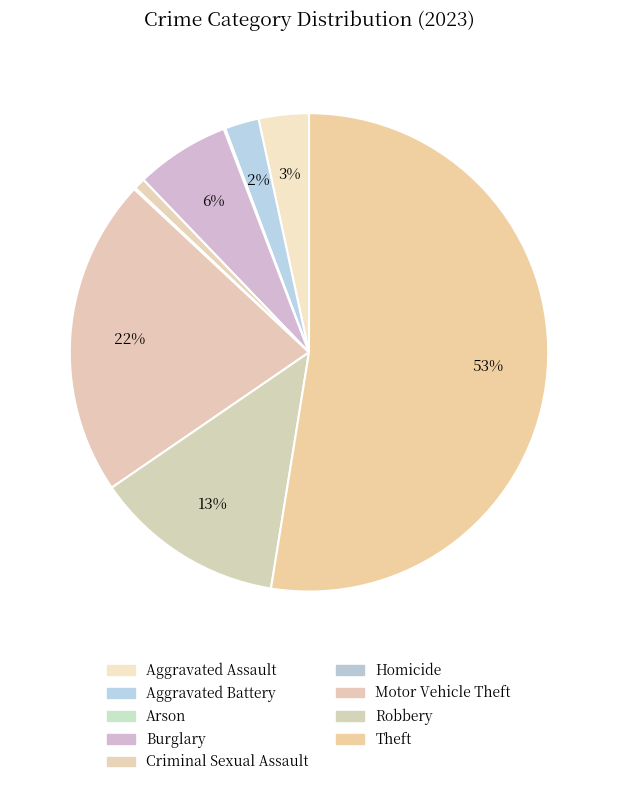

Count the number of slices in the pie.

9